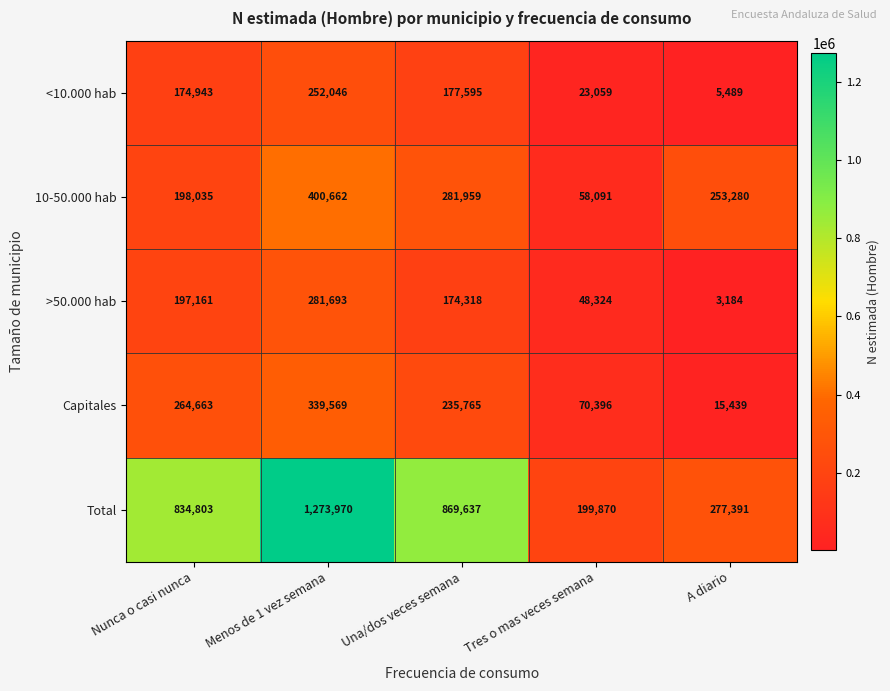

Reading left to right, transcribe all the data shown in this chart.

<10.000 hab: Nunca o casi nunca=174943	Menos de 1 vez semana=252046	Una/dos veces semana=177595	Tres o mas veces semana=23059	A diario=5489
10-50.000 hab: Nunca o casi nunca=198035	Menos de 1 vez semana=400662	Una/dos veces semana=281959	Tres o mas veces semana=58091	A diario=253280
>50.000 hab: Nunca o casi nunca=197161	Menos de 1 vez semana=281693	Una/dos veces semana=174318	Tres o mas veces semana=48324	A diario=3184
Capitales: Nunca o casi nunca=264663	Menos de 1 vez semana=339569	Una/dos veces semana=235765	Tres o mas veces semana=70396	A diario=15439
Total: Nunca o casi nunca=834803	Menos de 1 vez semana=1273970	Una/dos veces semana=869637	Tres o mas veces semana=199870	A diario=277391